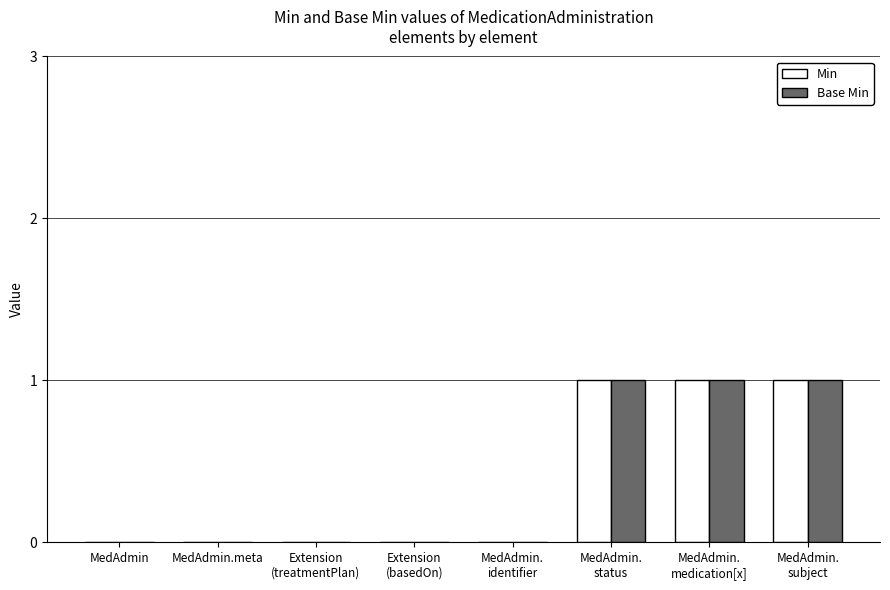

What is the sum of all Base Min values?

3